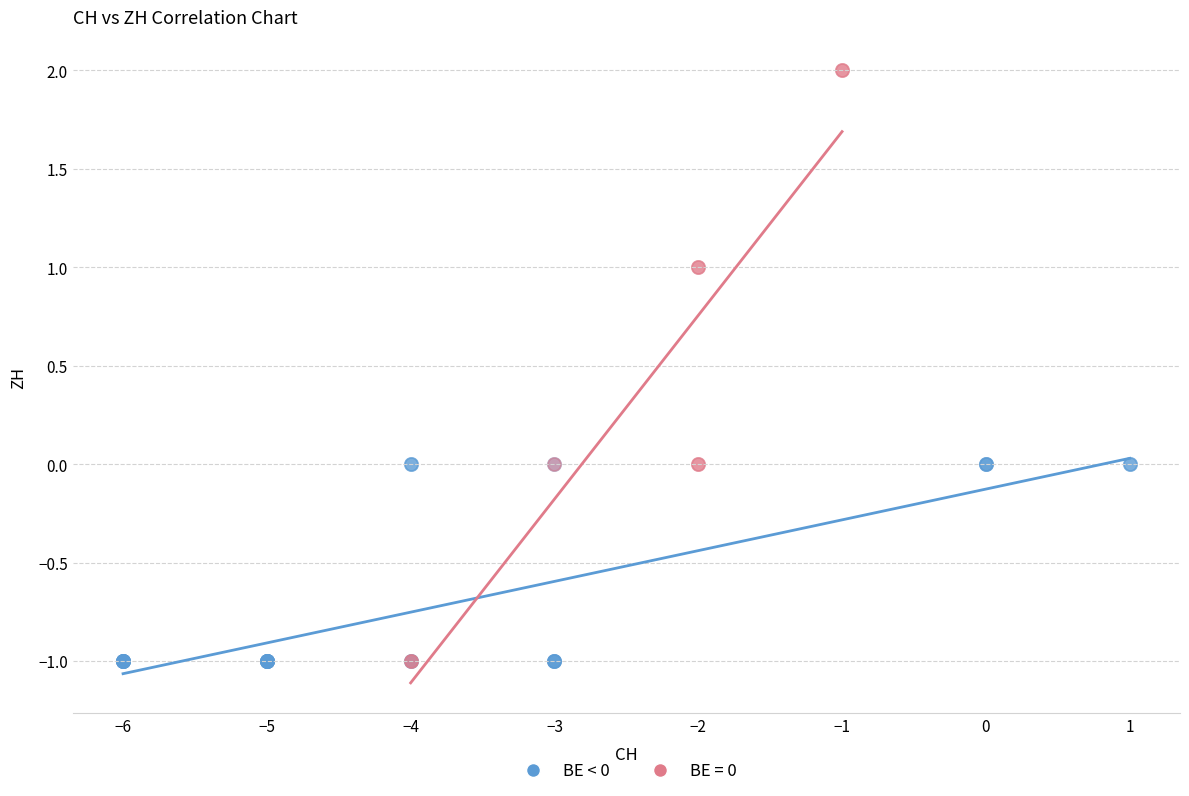

Which series has the widest spread of Y values?

BE = 0